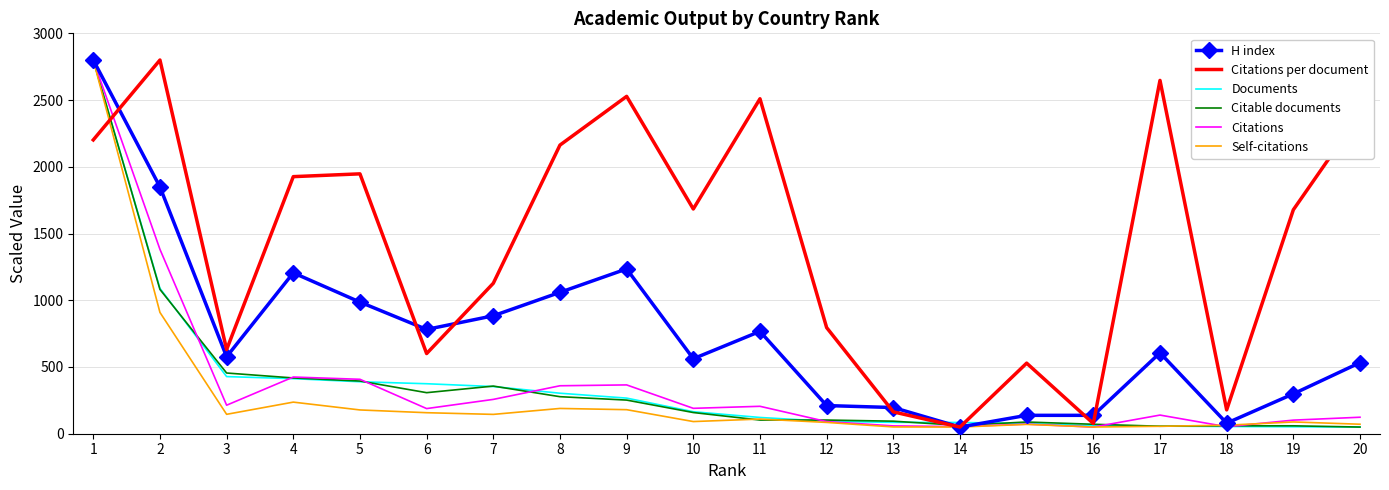

Is the value of Citable documents at 2 greater than the value of Documents at 12?

Yes